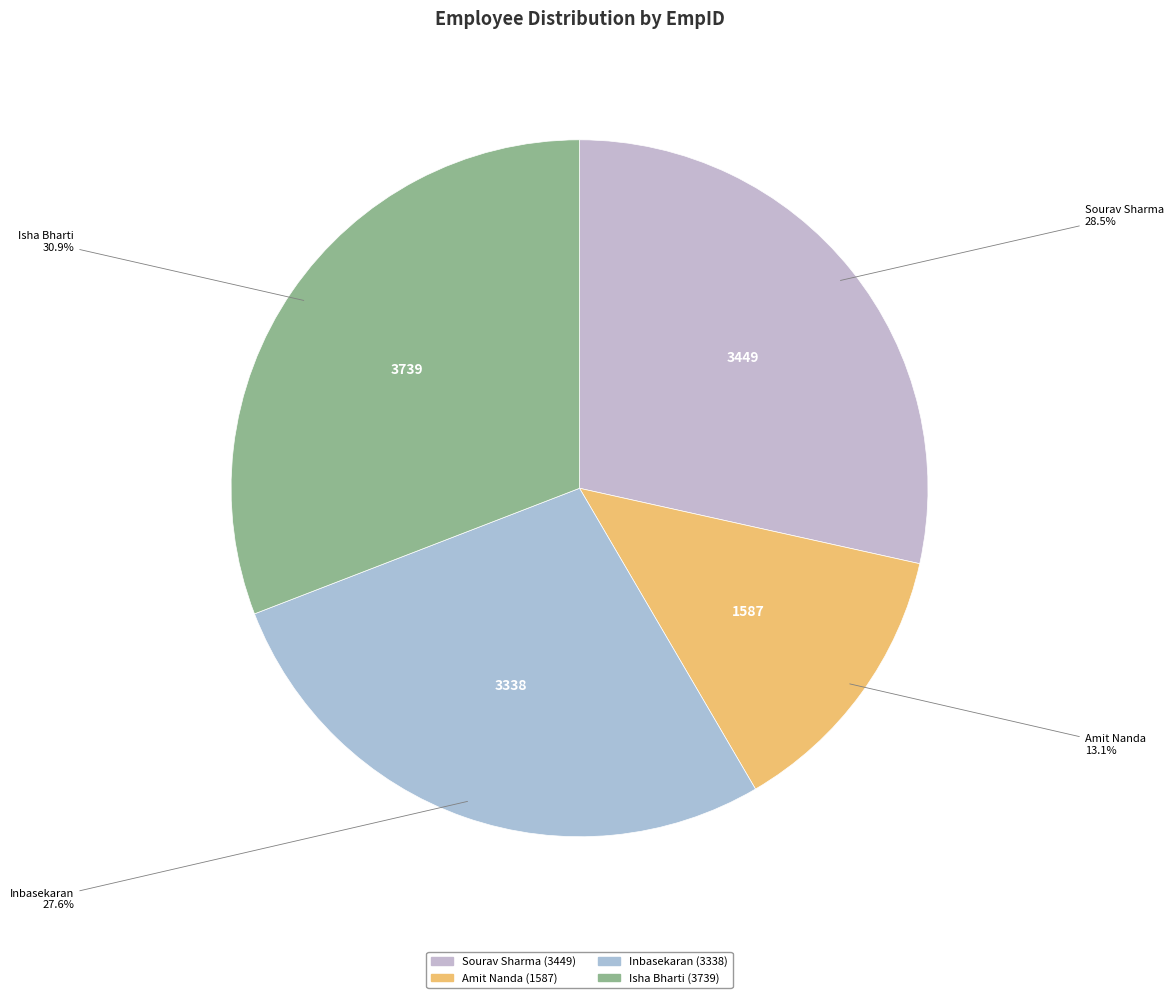

The Inbasekaran slice represents 28% of the pie. True or false?

True